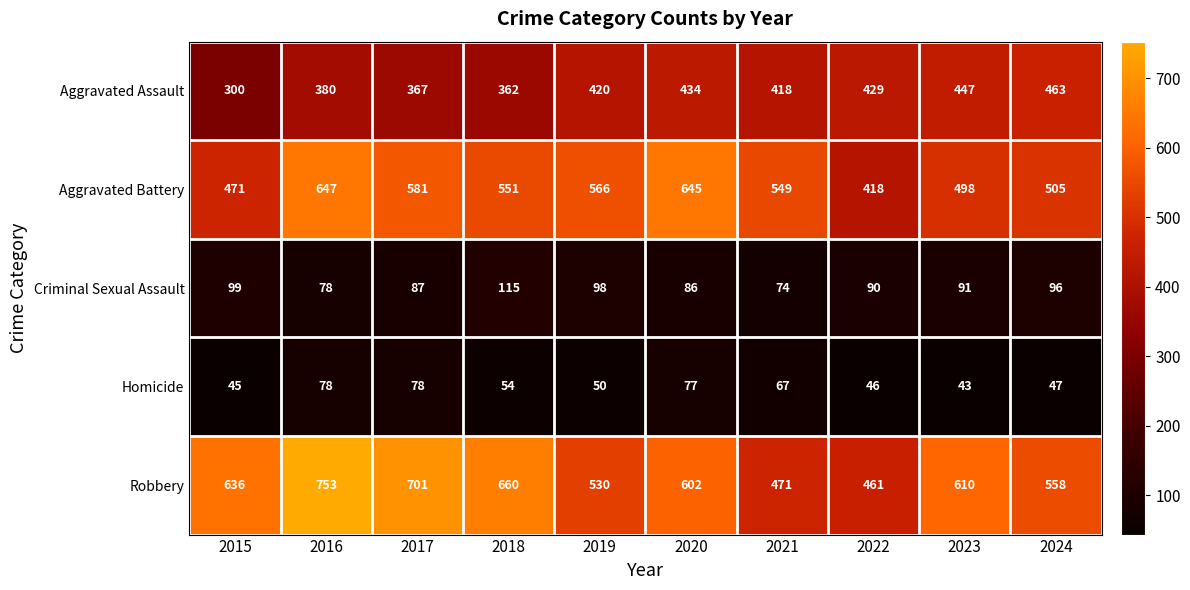

At which category is the sum across all series the highest?

2016